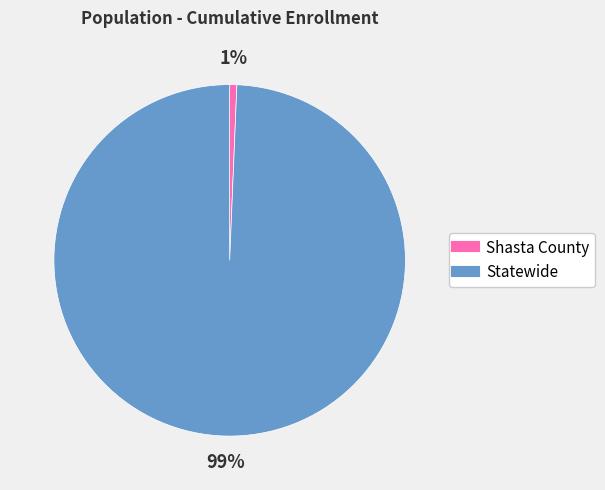

To the nearest percent, what is the average slice percentage?

50%